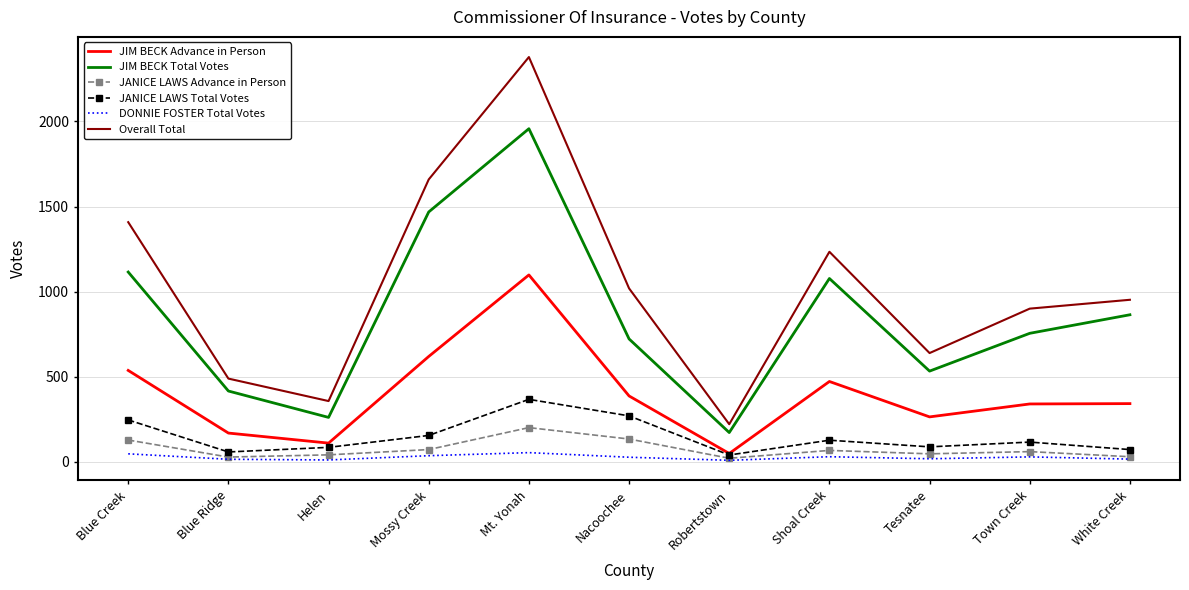

Which series has the widest spread of values?

Overall Total